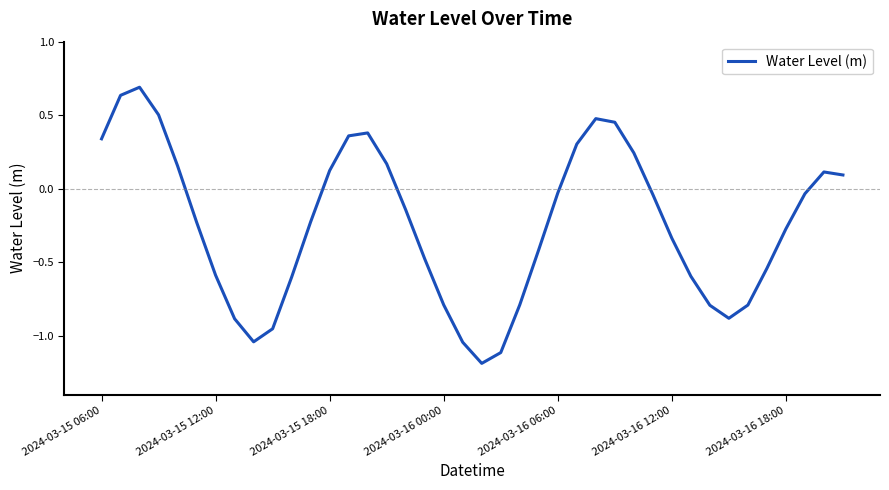

How many series are shown in this chart?

1